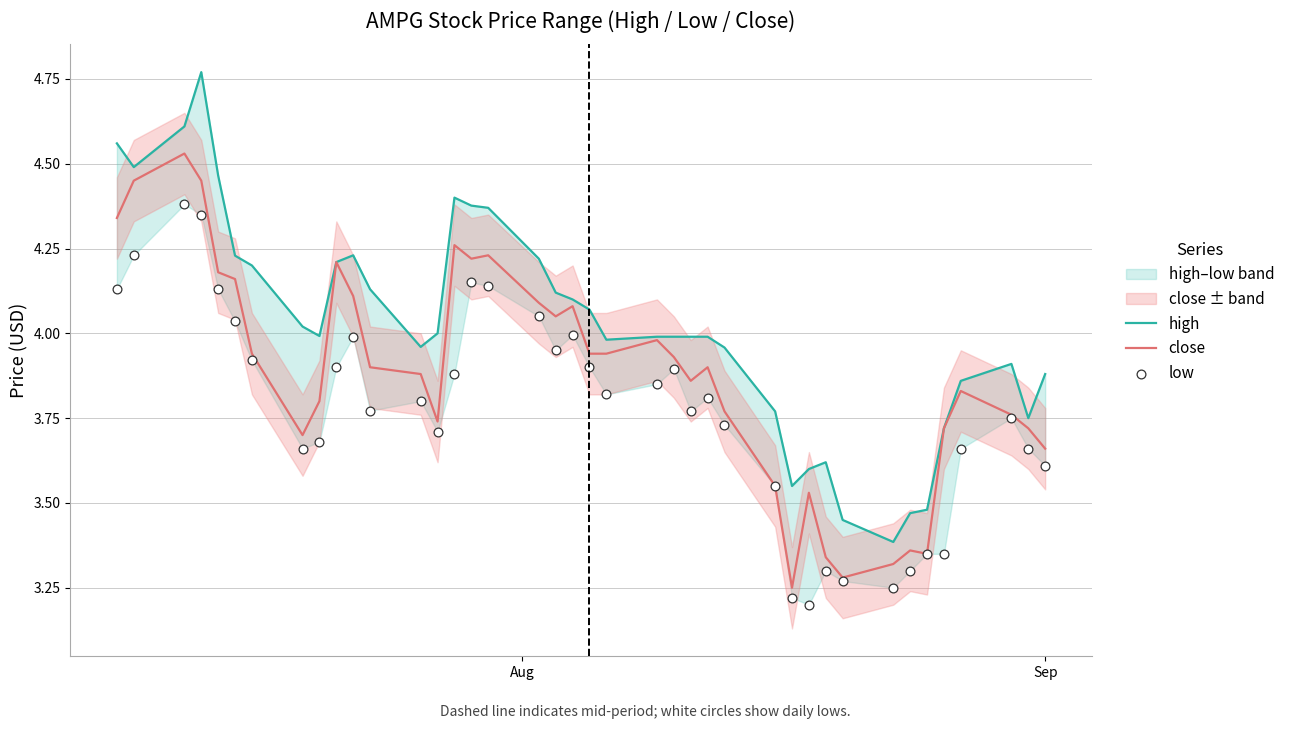

Which series reaches the maximum Y coordinate?

high